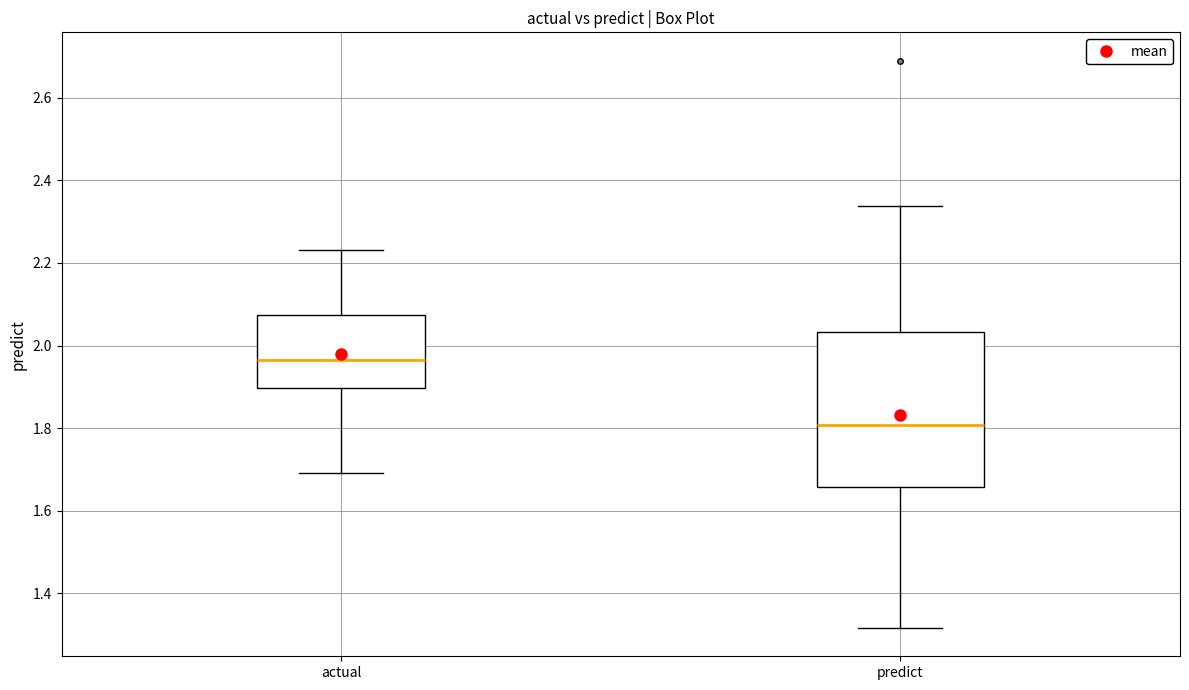

Reading left to right, transcribe this box plot: for each box, give where its median line is, the range the box spans, and where its two whiskers end, as read against the y-axis. The values are not printed on the chart, so give them approximately, as read against the axis.

actual: median 1.96, box 1.90 to 2.08, whiskers 1.70 to 2.24
predict: median 1.80, box 1.66 to 2.04, whiskers 1.32 to 2.34